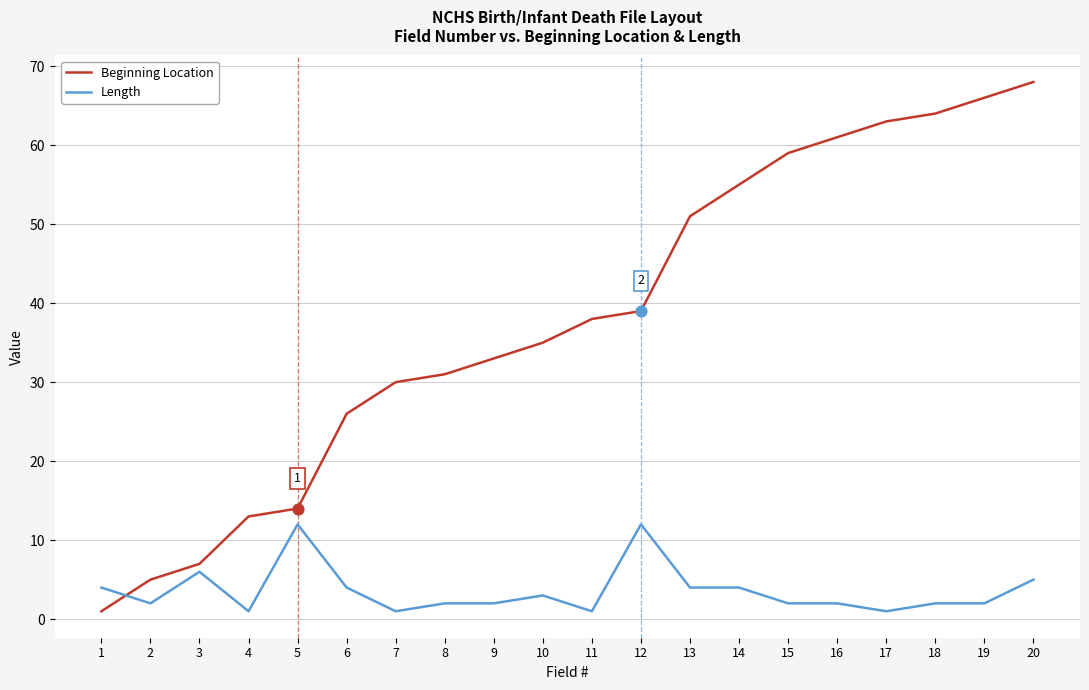

What are all the series names shown in the legend?

Beginning Location, Length